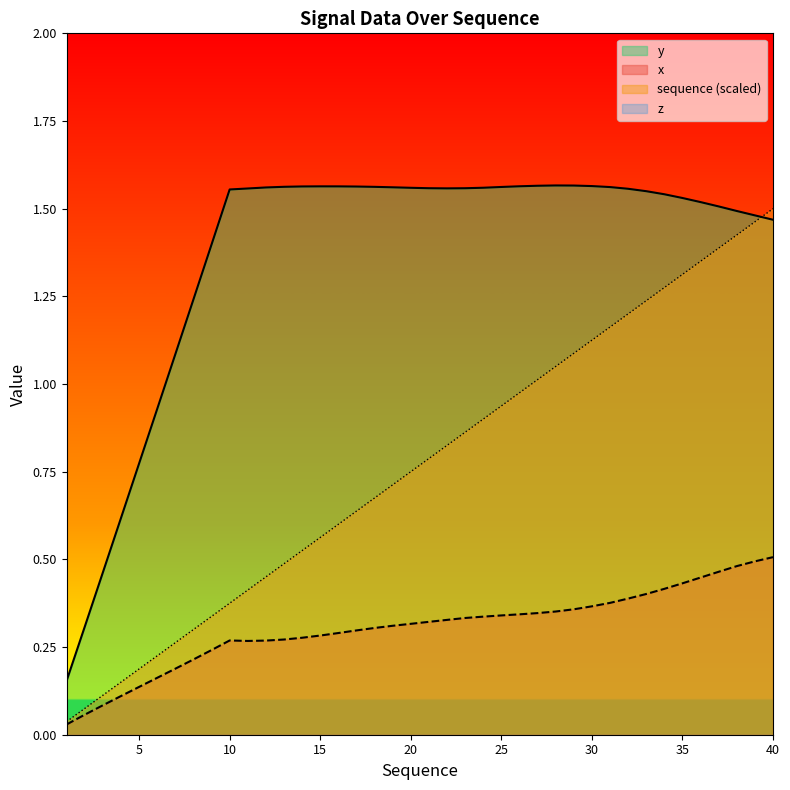

The value of x at 16 is 0.2. True or false?

False